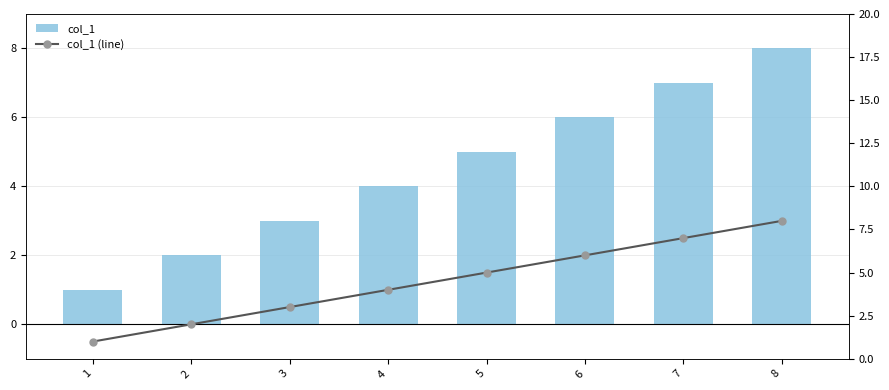

Reading right to left, list all the values displayed in this chart.

col_1: 8=8	7=7	6=6	5=5	4=4	3=3	2=2	1=1
col_1 (line): 8=8	7=7	6=6	5=5	4=4	3=3	2=2	1=1